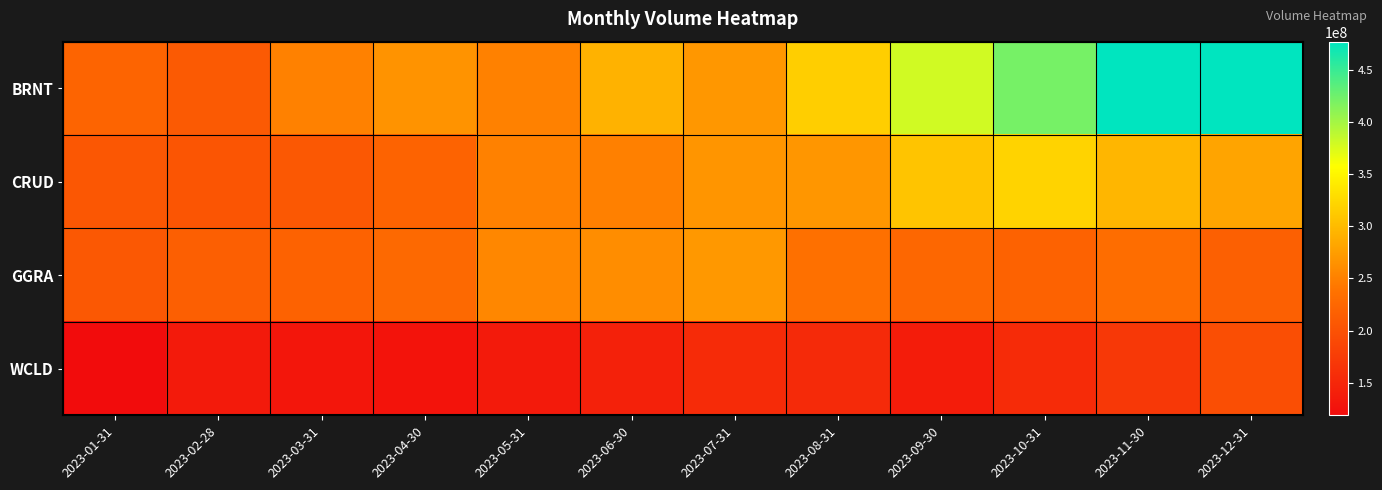

At 2023-01-31, list the series in order from smallest to largest.

WCLD, CRUD, GGRA, BRNT